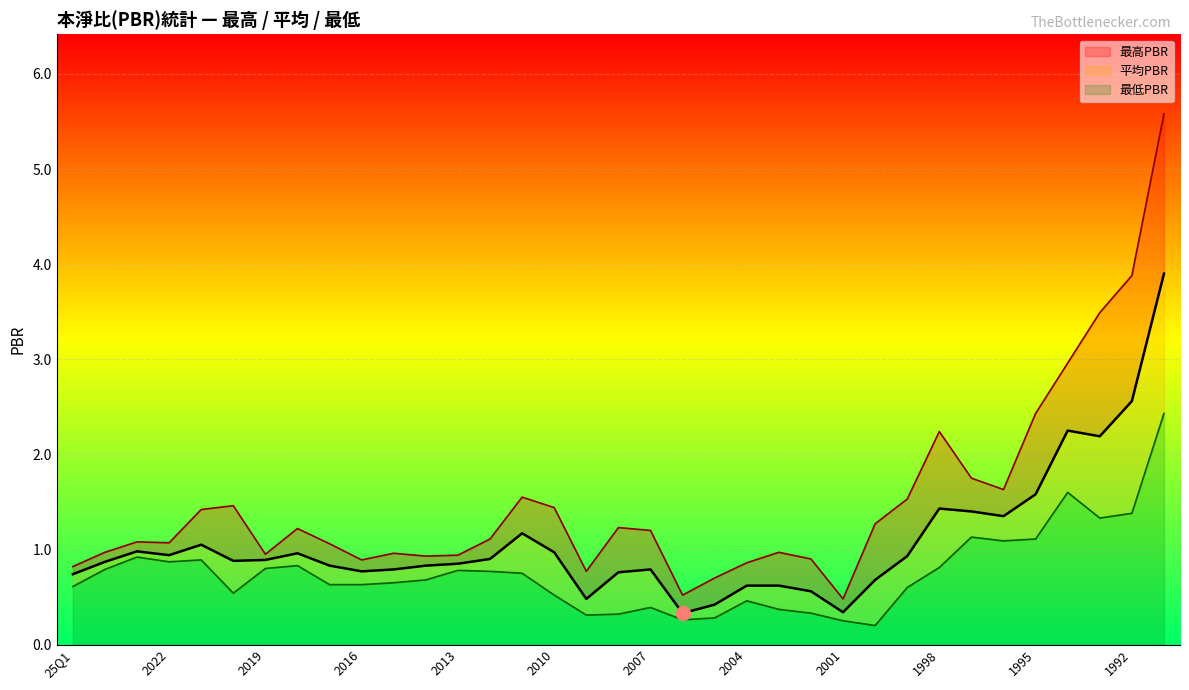

At which category is the sum across all series the highest?

1991